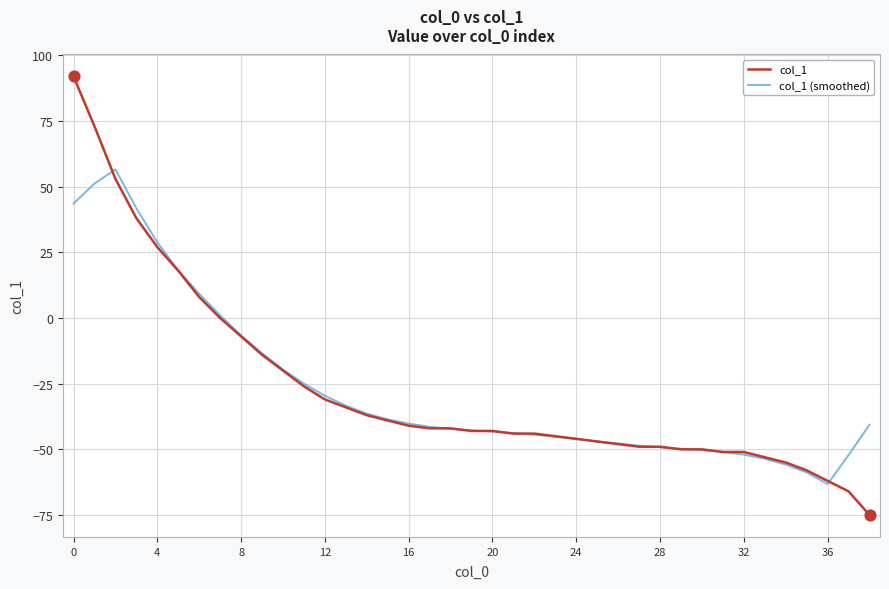

What are all the series names shown in the legend?

col_1, col_1 (smoothed)